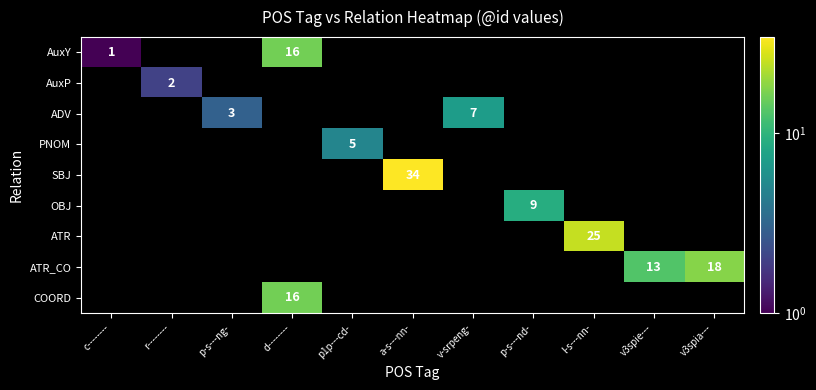

Which series has the largest range (max minus min)?

AuxY